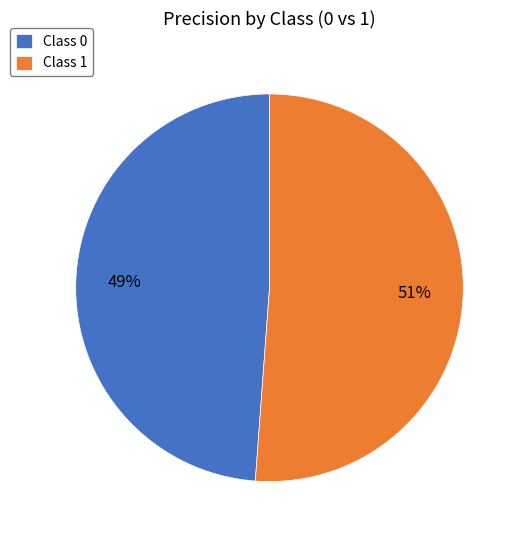

To the nearest percent, what percentage of the pie is Class 1?

51%